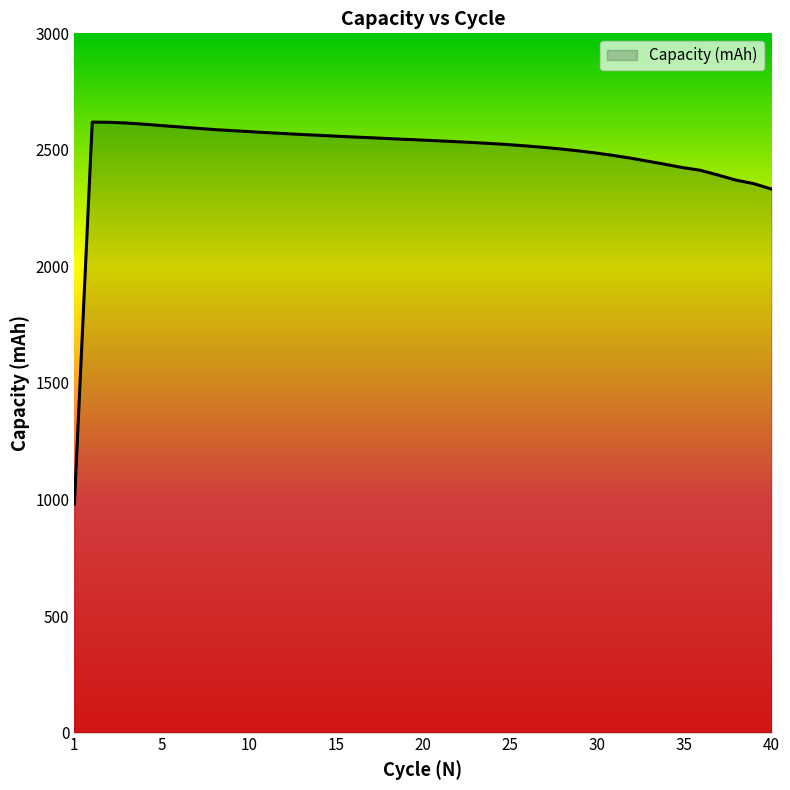

What is the minimum value shown in the chart?

979.8